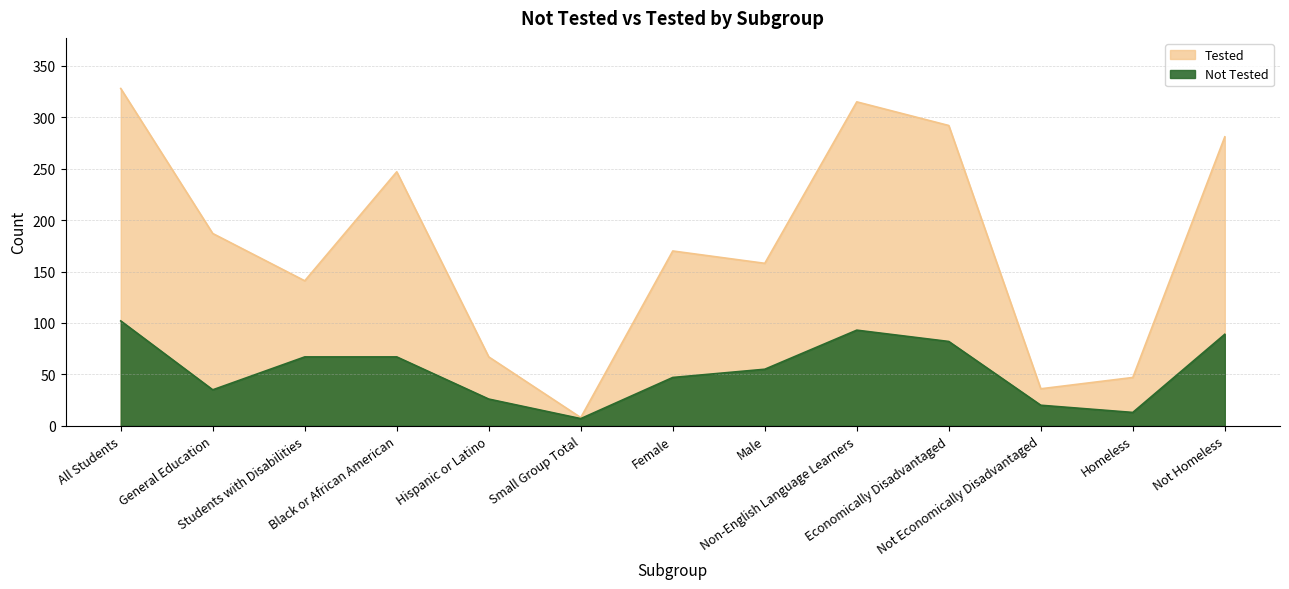

At which label does Not Tested reach its peak?

All Students